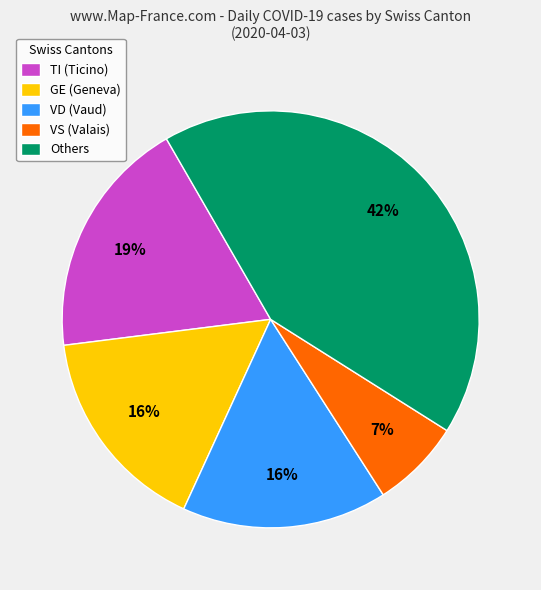

Count the number of slices in the pie.

5